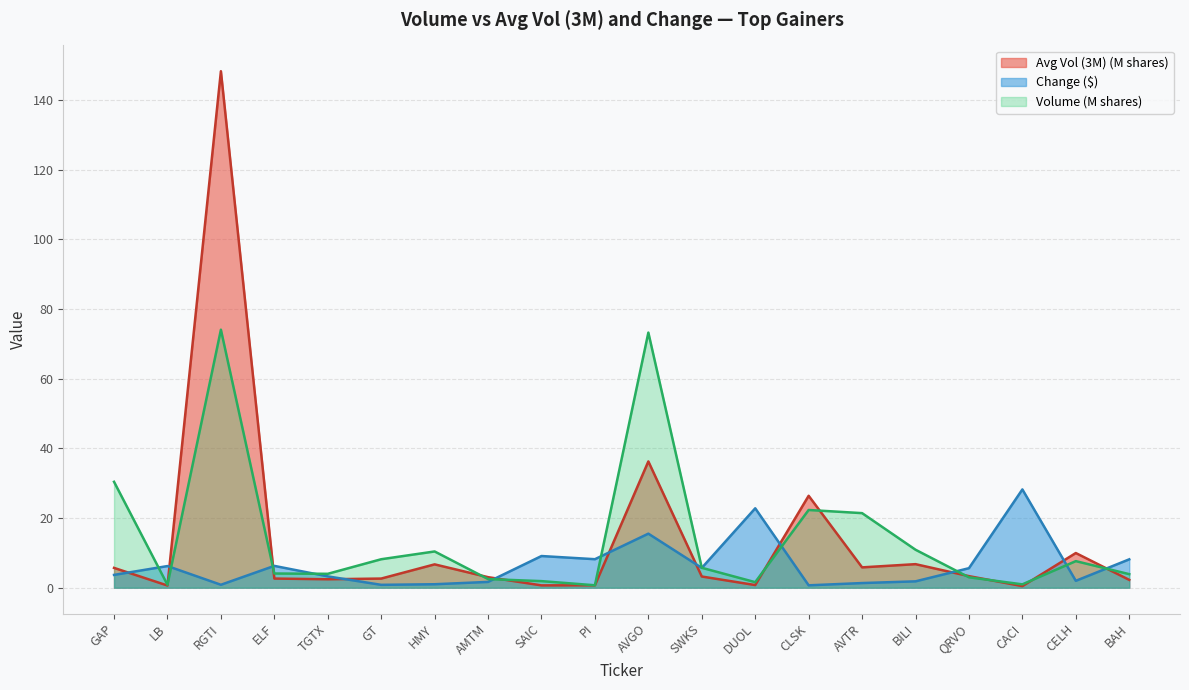

After their last crossing, which series has the higher values: Change or Avg Vol (3M)?

Change